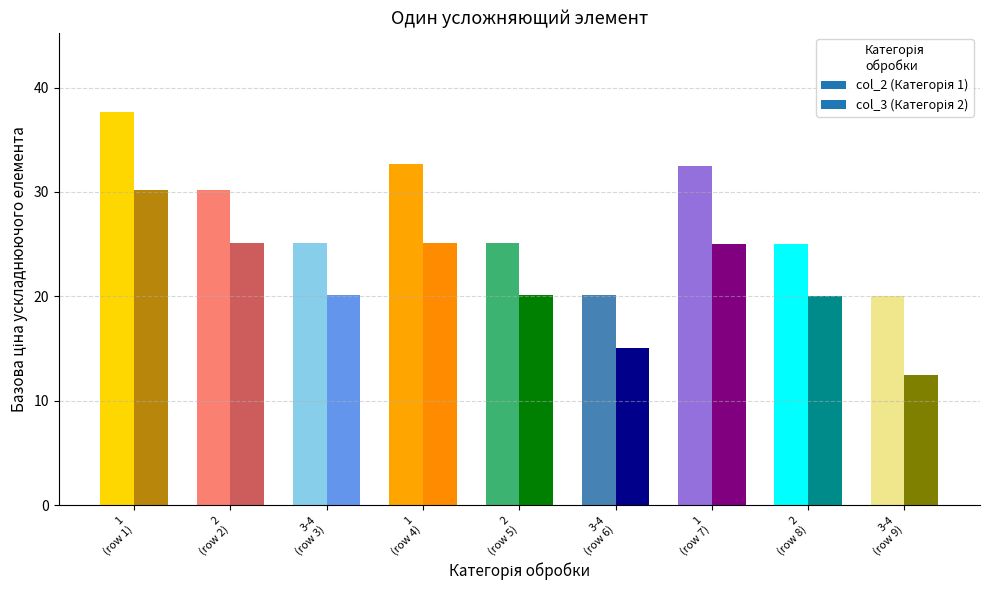

What is the average value of the col_2 series?

27.6